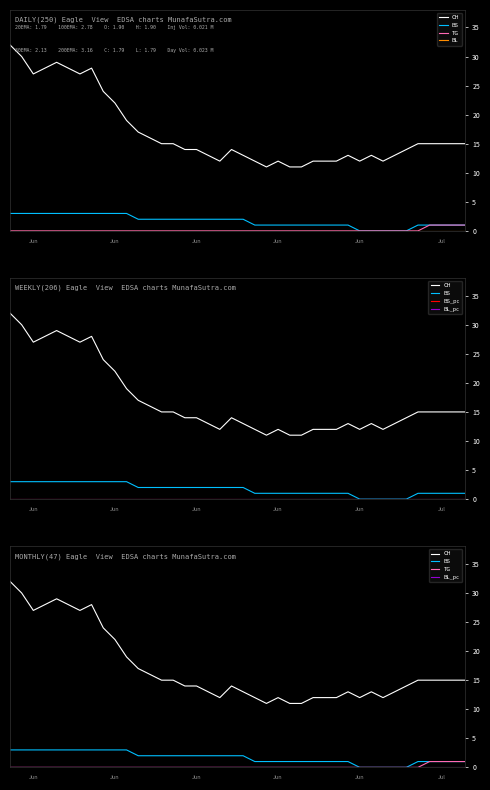

Reading left to right, list all the values displayed in this chart.

CH: 32.0	30.0	27.0	28.0	29.0	28.0	27.0	28.0	24.0	22.0	19.0	17.0	16.0	15.0	15.0	14.0	14.0	13.0	12.0	14.0	13.0	12.0	11.0	12.0	11.0	11.0	12.0	12.0	12.0	13.0	12.0	13.0	12.0	13.0	14.0	15.0	15.0	15.0	15.0	15.0
BS: 3.0	3.0	3.0	3.0	3.0	3.0	3.0	3.0	3.0	3.0	3.0	2.0	2.0	2.0	2.0	2.0	2.0	2.0	2.0	2.0	2.0	1.0	1.0	1.0	1.0	1.0	1.0	1.0	1.0	1.0	0.0	0.0	0.0	0.0	0.0	1.0	1.0	1.0	1.0	1.0
TG: 0.0	0.0	0.0	0.0	0.0	0.0	0.0	0.0	0.0	0.0	0.0	0.0	0.0	0.0	0.0	0.0	0.0	0.0	0.0	0.0	0.0	0.0	0.0	0.0	0.0	0.0	0.0	0.0	0.0	0.0	0.0	0.0	0.0	0.0	0.0	0.0	1.0	1.0	1.0	1.0
BL: 0.0	0.0	0.0	0.0	0.0	0.0	0.0	0.0	0.0	0.0	0.0	0.0	0.0	0.0	0.0	0.0	0.0	0.0	0.0	0.0	0.0	0.0	0.0	0.0	0.0	0.0	0.0	0.0	0.0	0.0	0.0	0.0	0.0	0.0	0.0	0.0	0.0	0.0	0.0	0.0
BS_pc: 0.0	0.0	0.0	0.0	0.0	0.0	0.0	0.0	0.0	0.0	0.0	0.0	0.0	0.0	0.0	0.0	0.0	0.0	0.0	0.0	0.0	0.0	0.0	0.0	0.0	0.0	0.0	0.0	0.0	0.0	0.0	0.0	0.0	0.0	0.0	0.0	0.0	0.0	0.0	0.0
BL_pc: 0.0	0.0	0.0	0.0	0.0	0.0	0.0	0.0	0.0	0.0	0.0	0.0	0.0	0.0	0.0	0.0	0.0	0.0	0.0	0.0	0.0	0.0	0.0	0.0	0.0	0.0	0.0	0.0	0.0	0.0	0.0	0.0	0.0	0.0	0.0	0.0	0.0	0.0	0.0	0.0